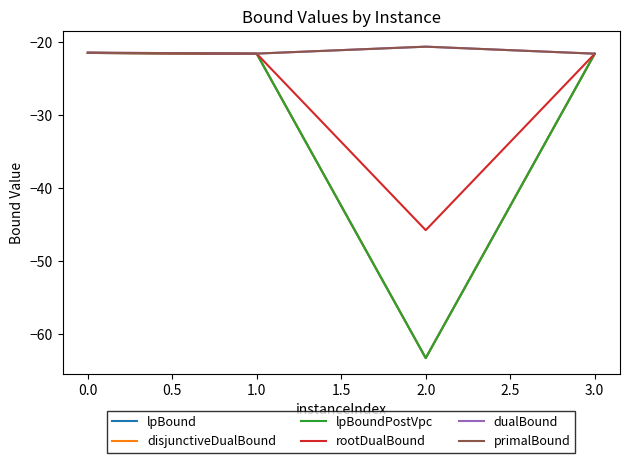

True or false: dualBound has more than 2 interior local peaks.

False